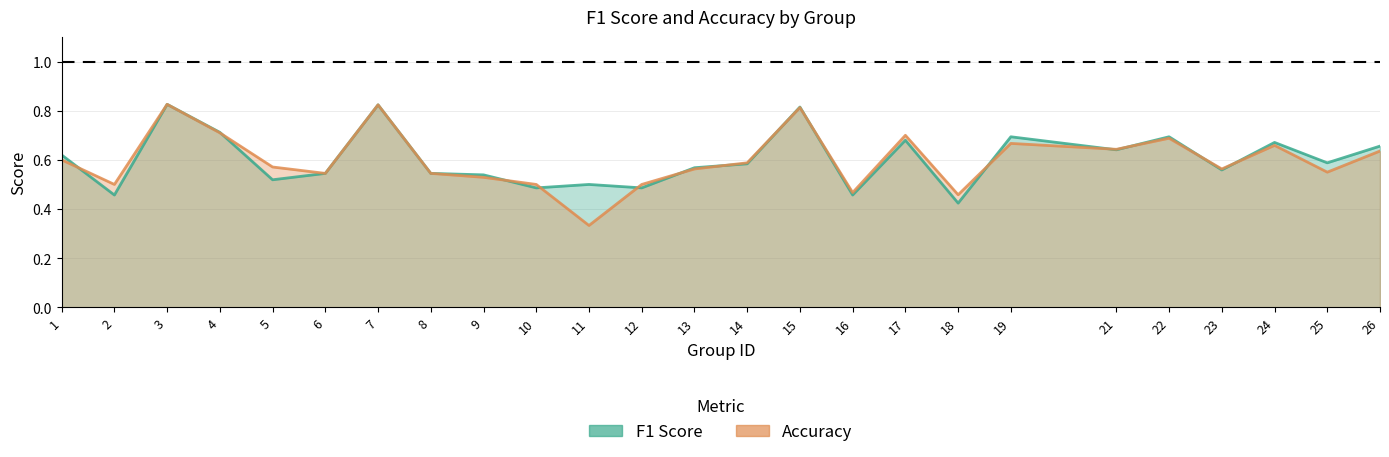

How many times do f1 and accuracy cross each other?

14